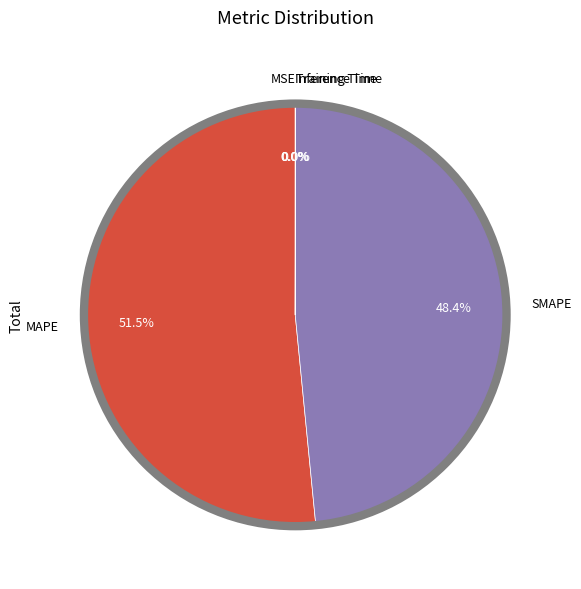

What is the largest slice in the pie chart?

MAPE